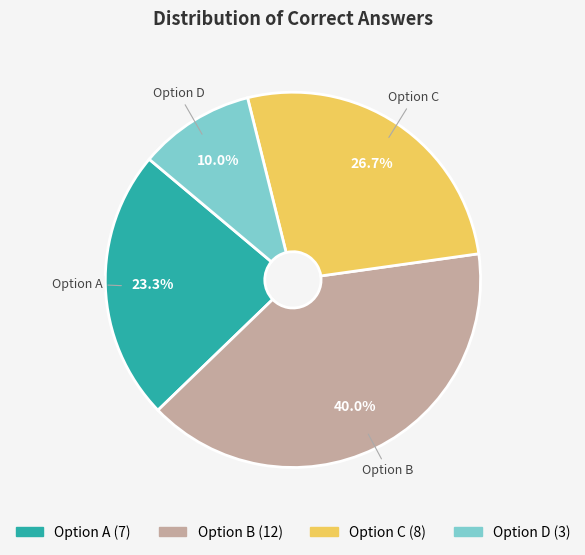

Is there a majority slice in this chart?

No